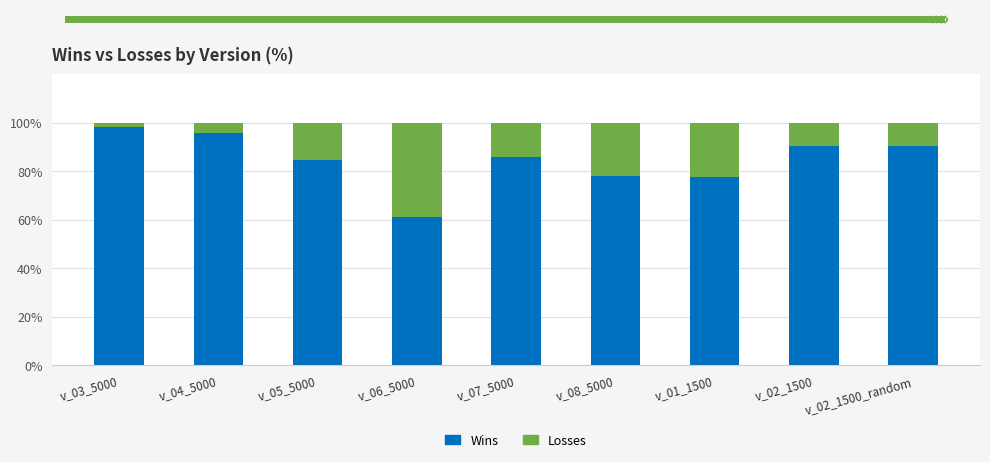

What is the sum of the Wins values at v_01_1500 and v_05_5000?

162.5